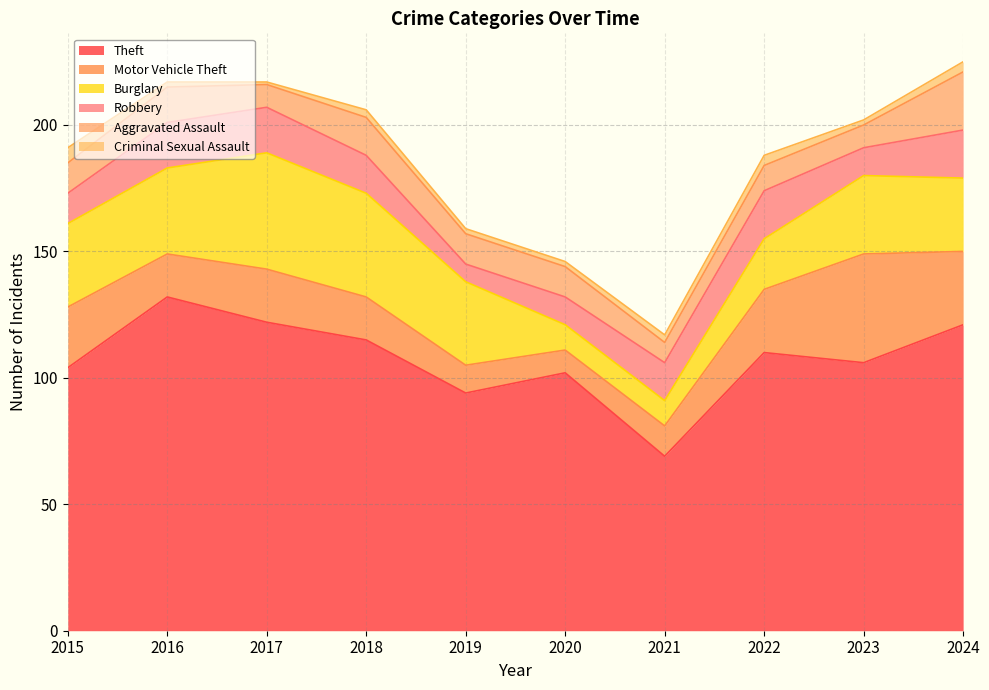

Reading left to right, transcribe all the data shown in this chart.

Theft: 104	132	122	115	94	102	69	110	106	121
Motor Vehicle Theft: 24	17	21	17	11	9	12	25	43	29
Burglary: 33	34	46	41	33	10	10	20	31	29
Robbery: 12	18	18	15	7	11	15	19	11	19
Aggravated Assault: 12	14	9	15	12	12	8	10	9	23
Criminal Sexual Assault: 6	2	1	3	2	2	3	4	2	4